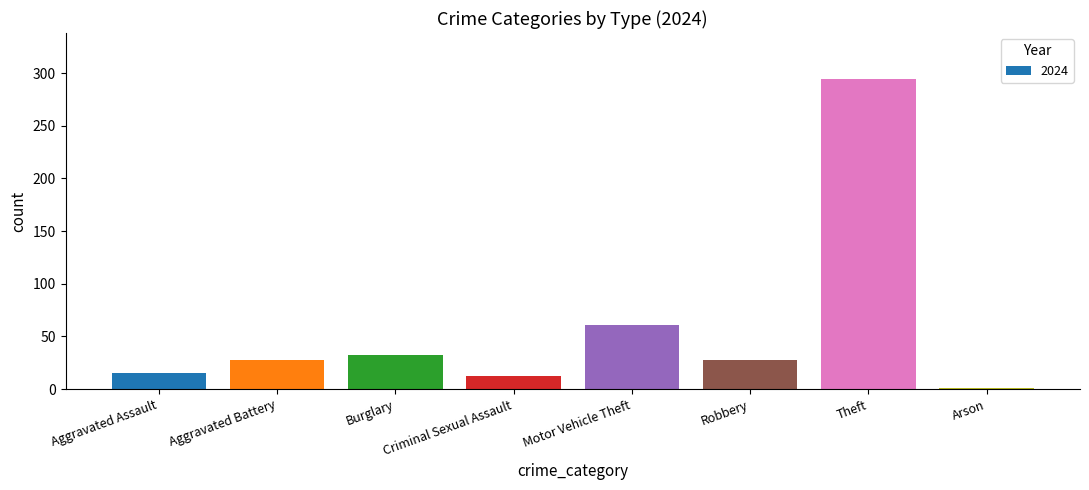

Which label corresponds to the largest value in the chart?

Theft